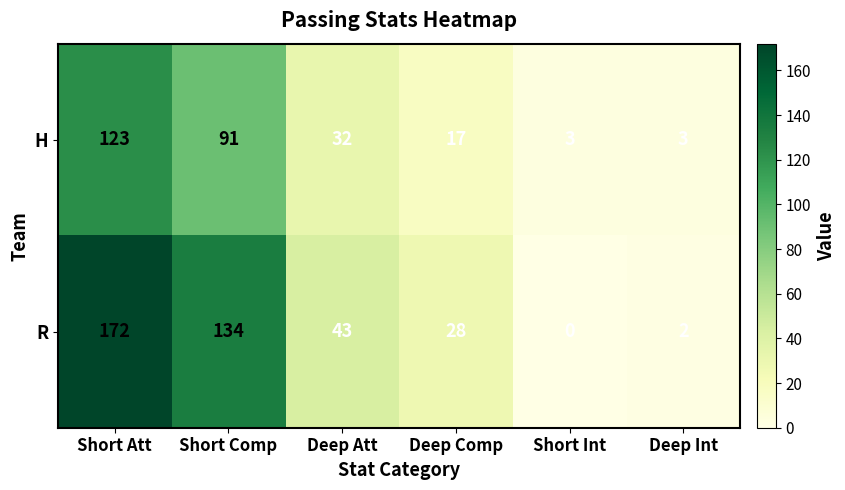

Reading left to right, transcribe all the data shown in this chart.

H: Short Att=123	Short Comp=91	Deep Att=32	Deep Comp=17	Short Int=3	Deep Int=3
R: Short Att=172	Short Comp=134	Deep Att=43	Deep Comp=28	Short Int=0	Deep Int=2